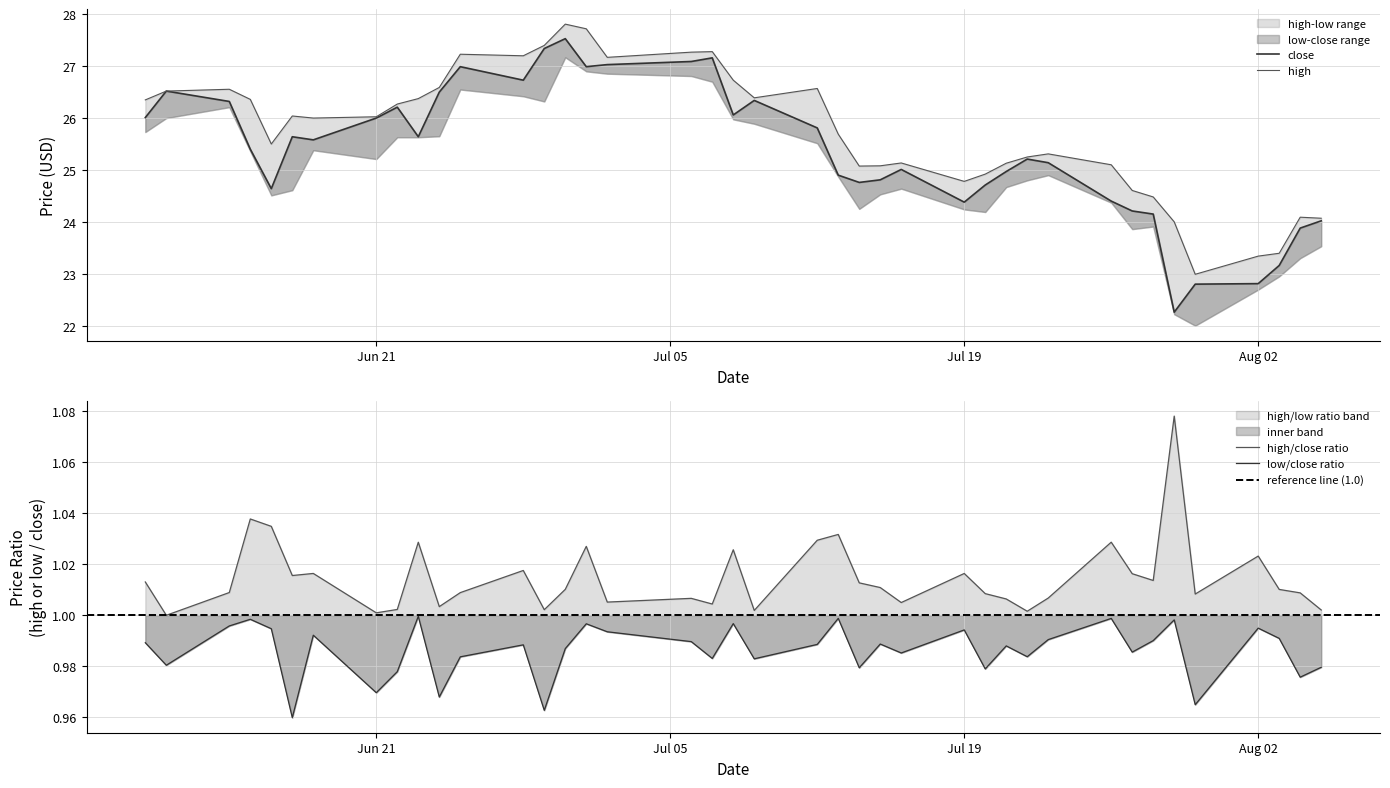

What is the lowest value of the close series?

22.3